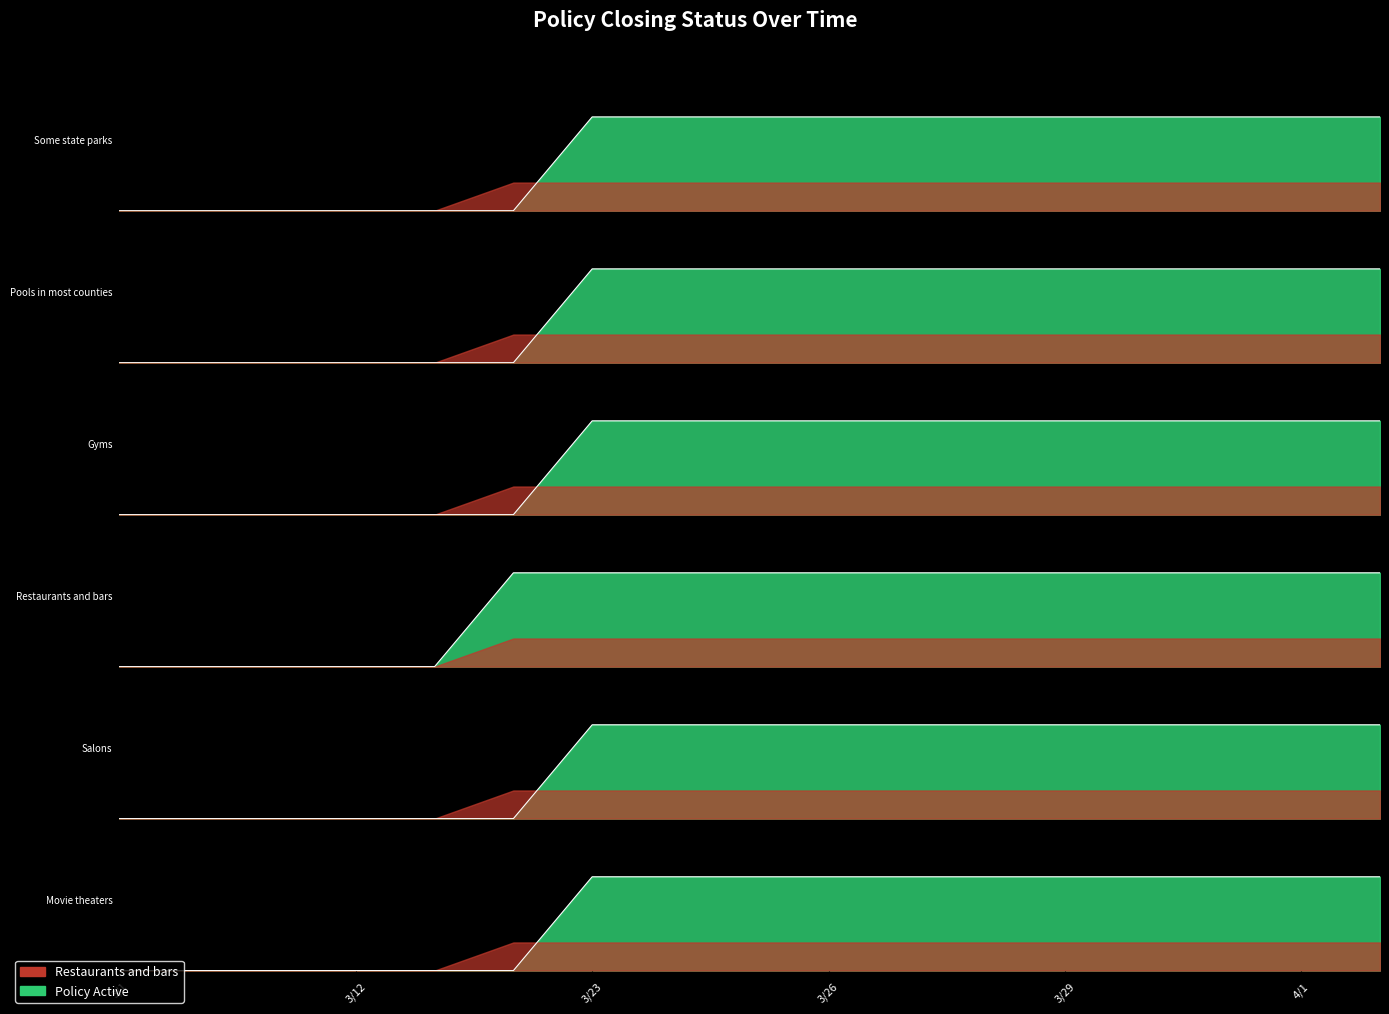

At which category is the sum across all series the highest?

3/23